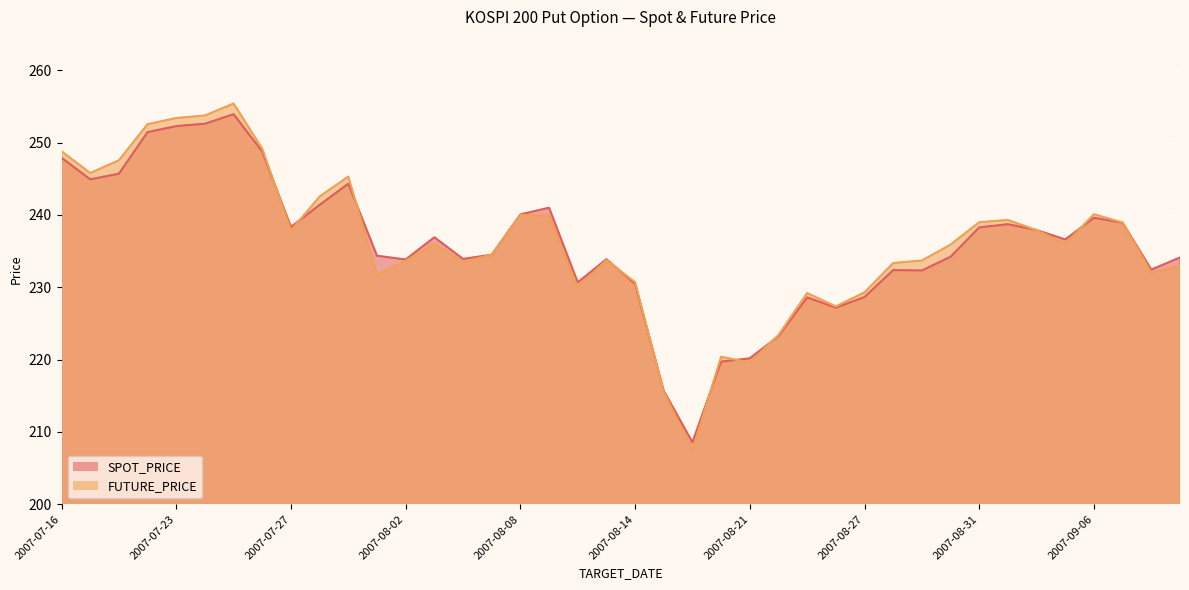

What is the minimum value for SPOT_PRICE?

208.6